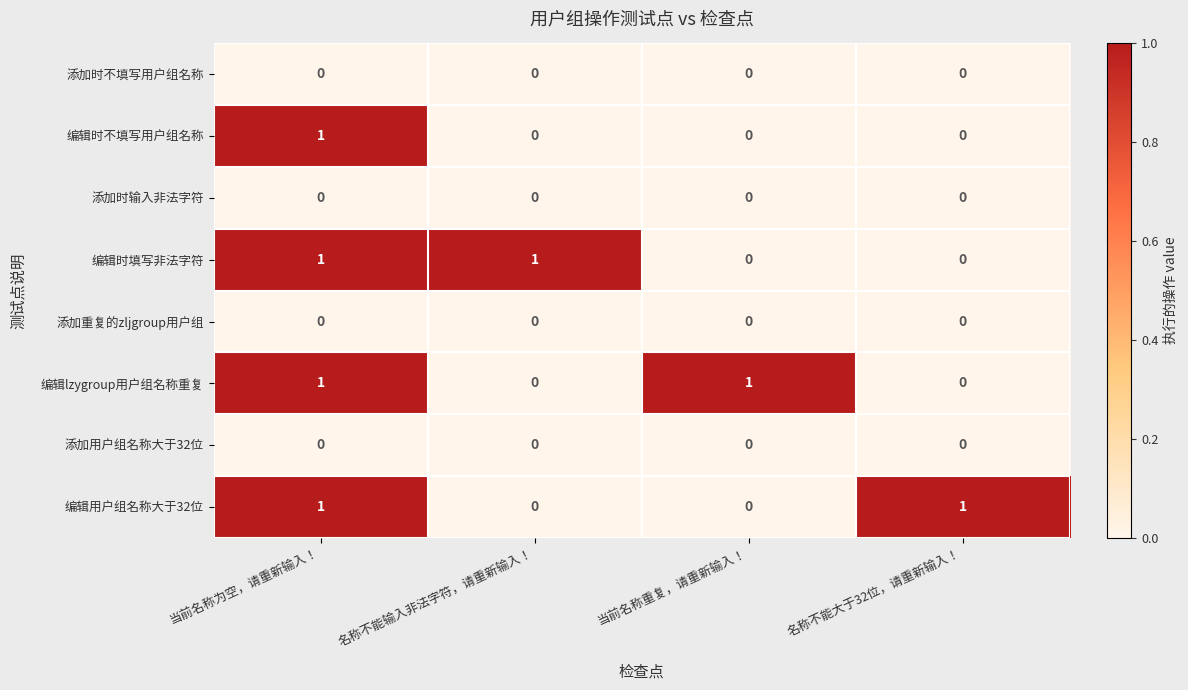

The value of 添加时不填写用户组名称 at 名称不能输入非法字符，请重新输入！ is 0. True or false?

True